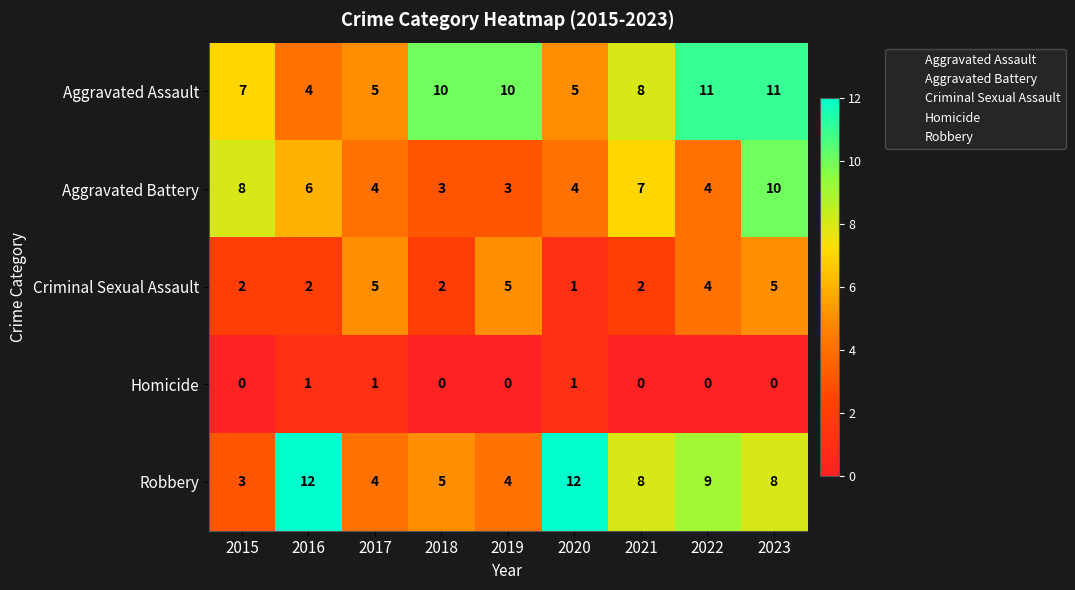

What is the maximum value shown in the chart?

12